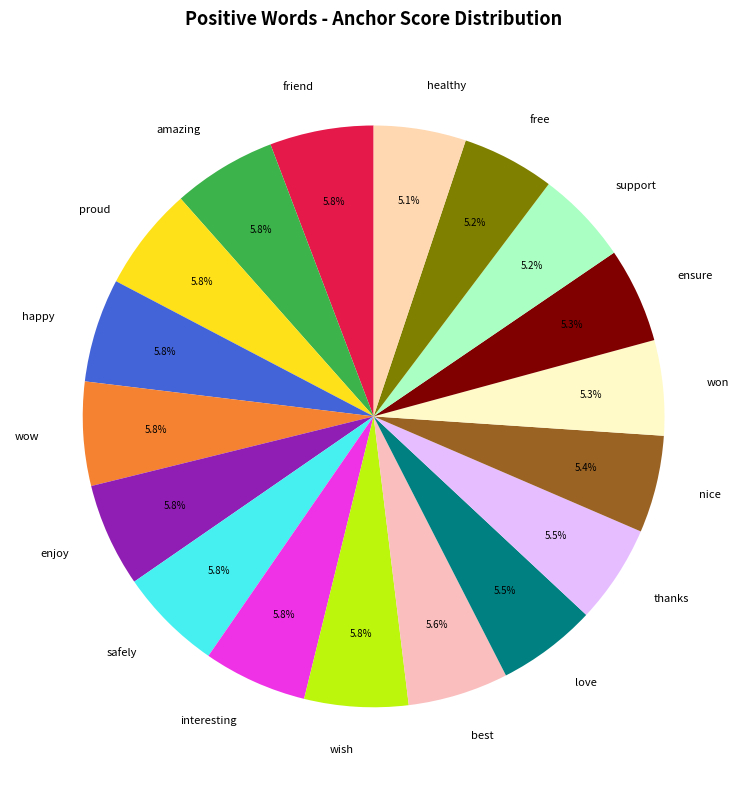

What portion of the pie excludes thanks?

94.5%